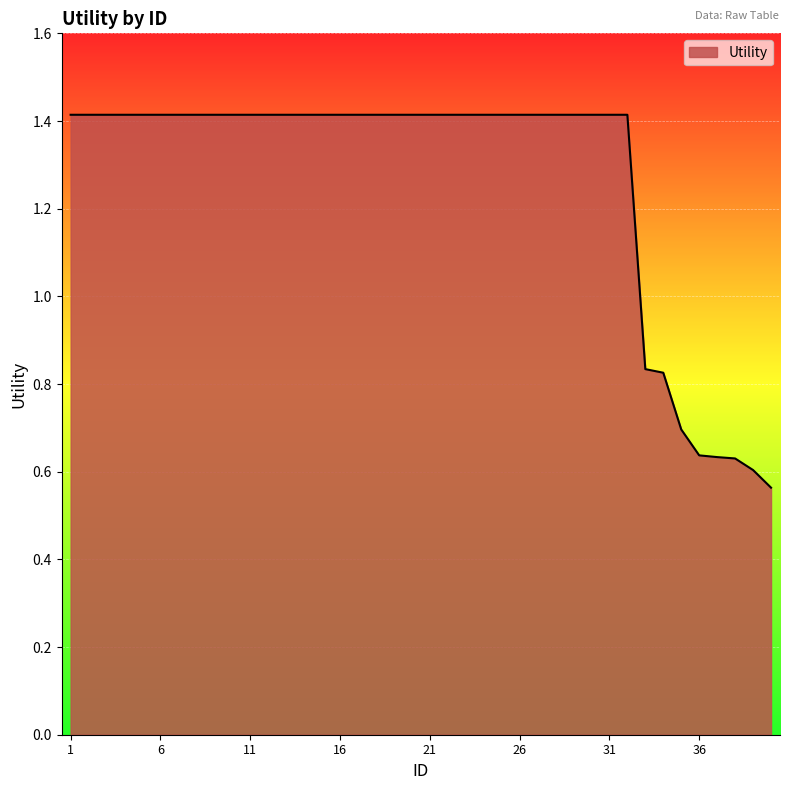

What is the difference between the maximum and minimum values?

0.9